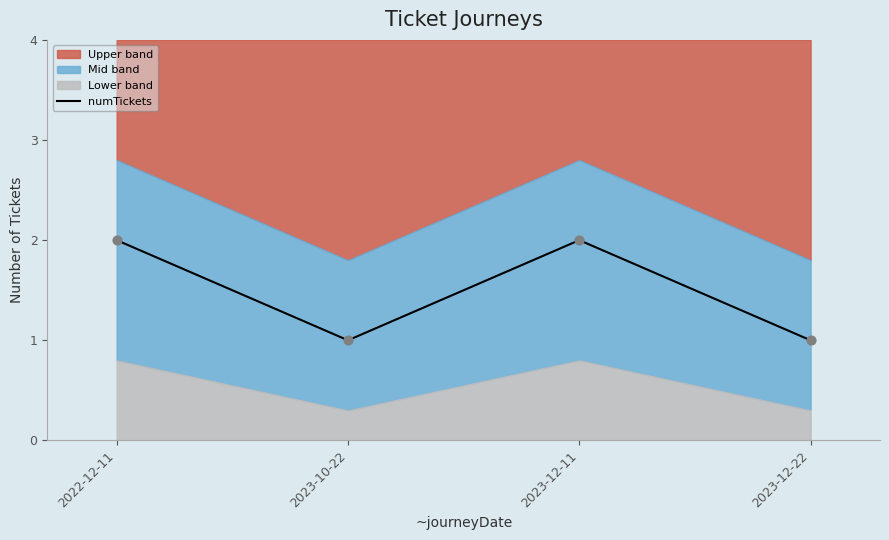

Approximately how many times larger is the value at 2023-10-22 compared to 2022-12-11?

0.5